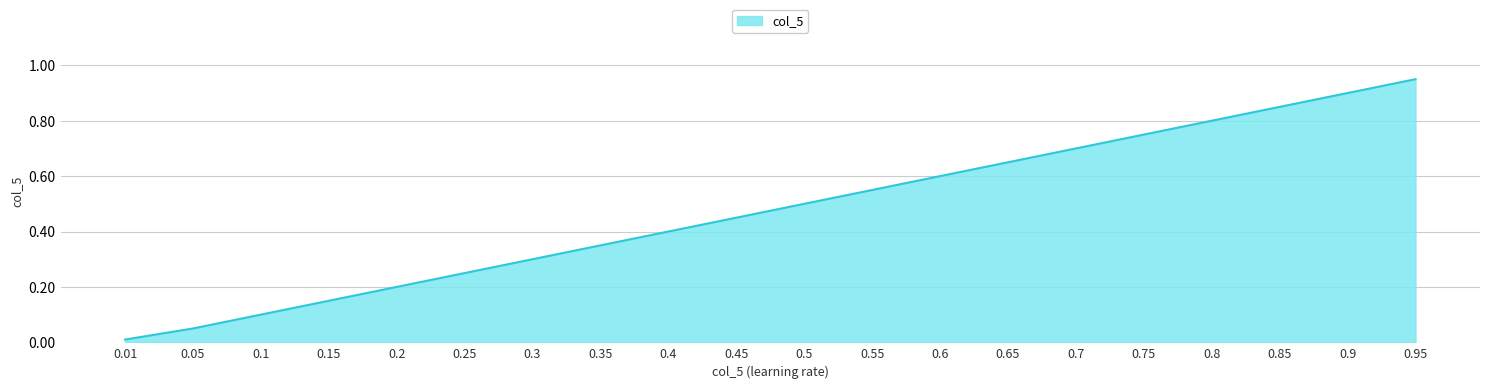

Between 0.45 and 0.75, which is larger?

0.75